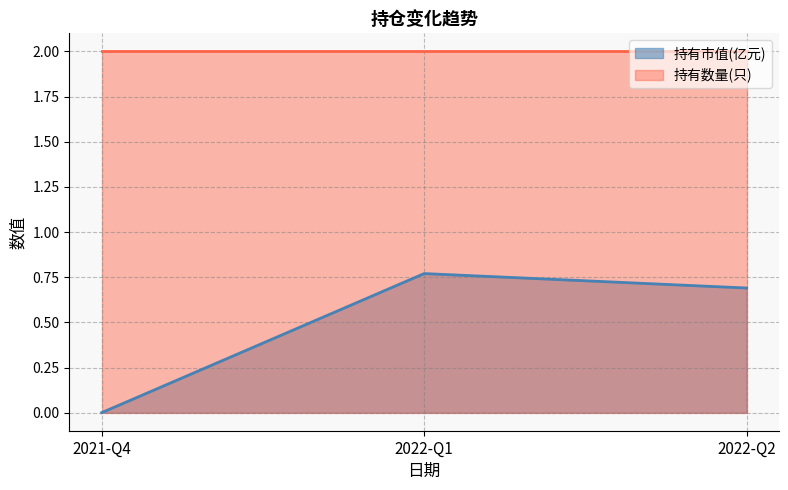

What is the label of the 1st point from the right?

2022-Q2